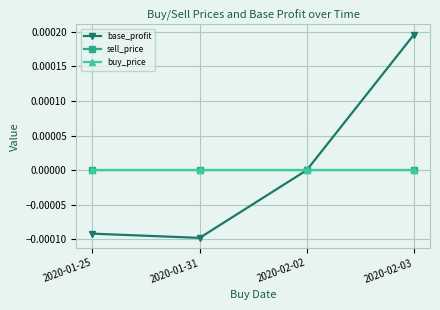

The value of buy_price at 2020-01-31 is 0.0. True or false?

True